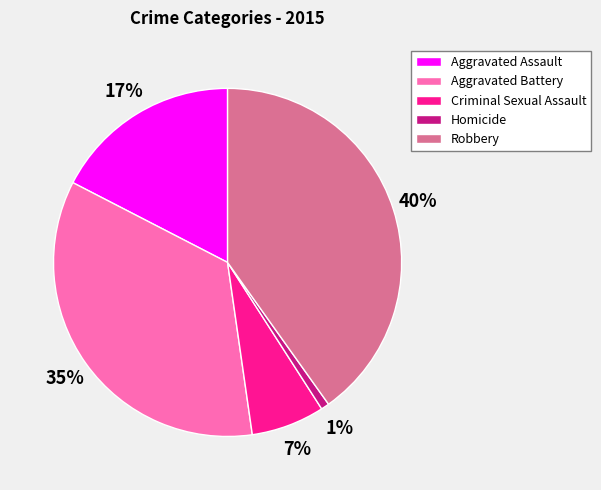

To the nearest percent, what is the difference between the largest and smallest slice percentages?

39%